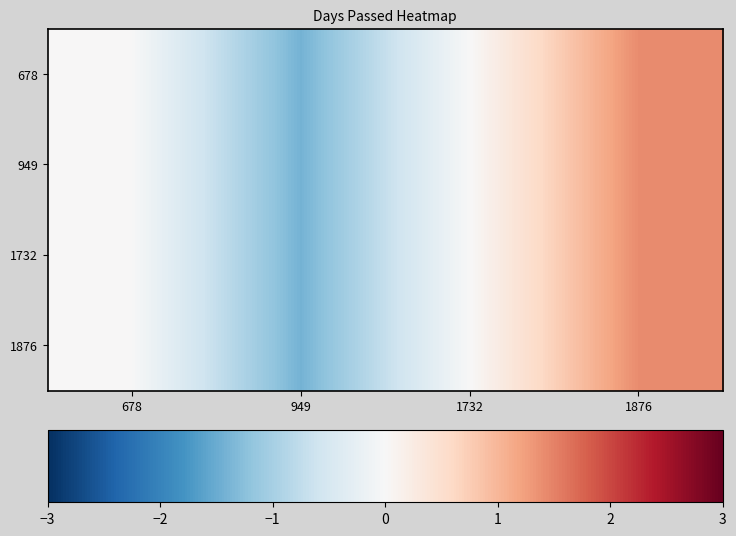

Which series has the largest range (max minus min)?

678